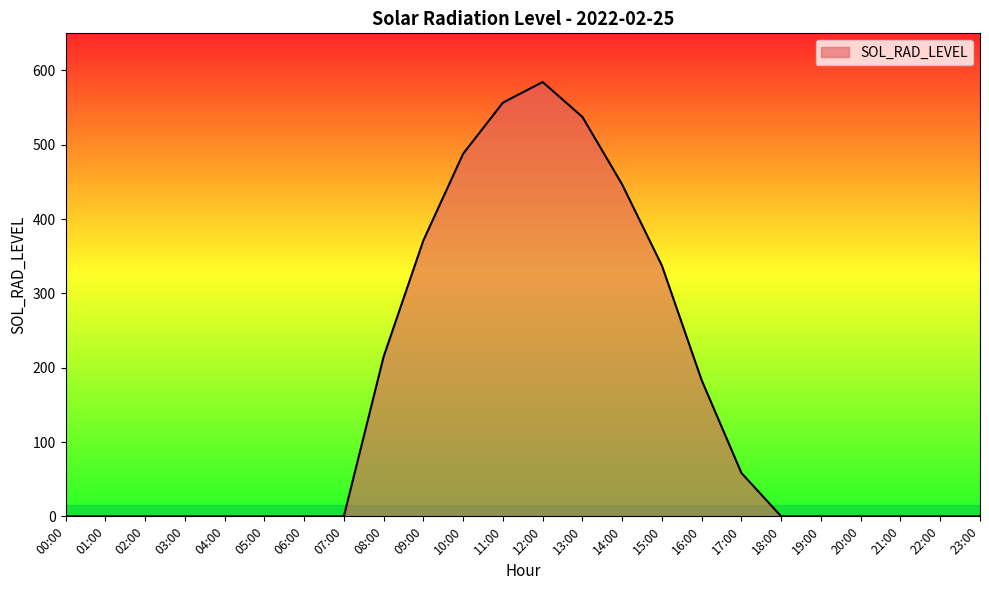

Count the number of data series in this chart.

1